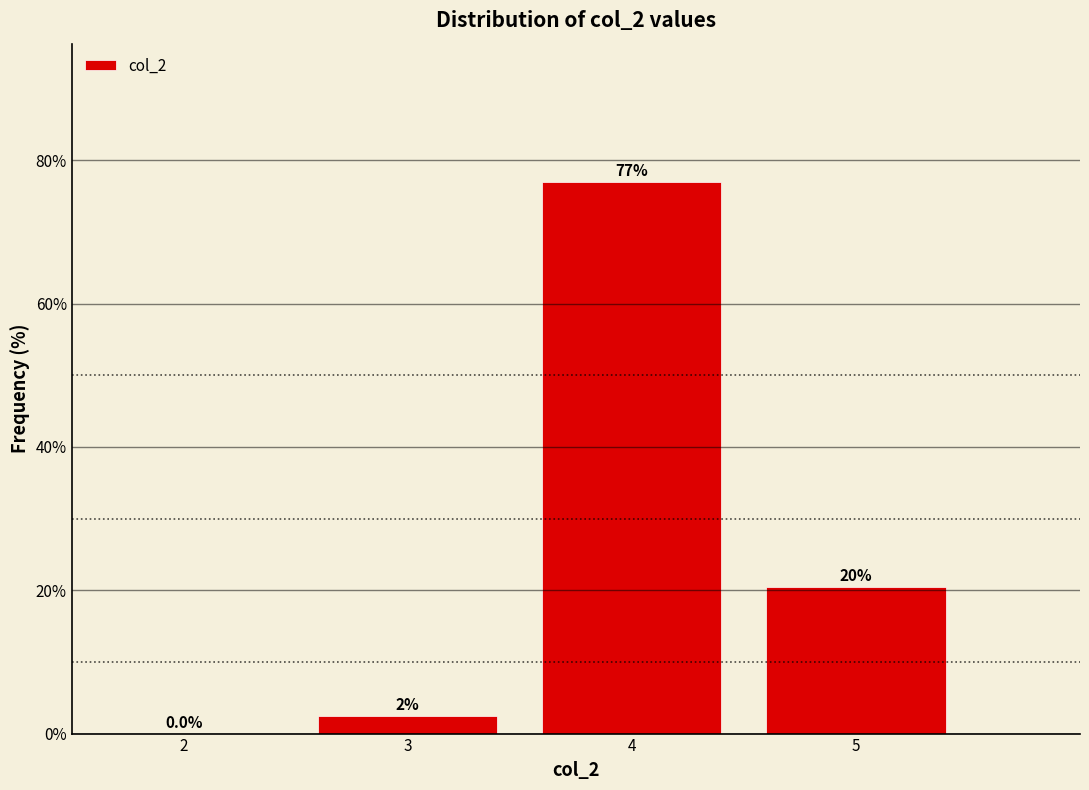

Which range on the x-axis has the tallest bar?

3.5 to 4.5